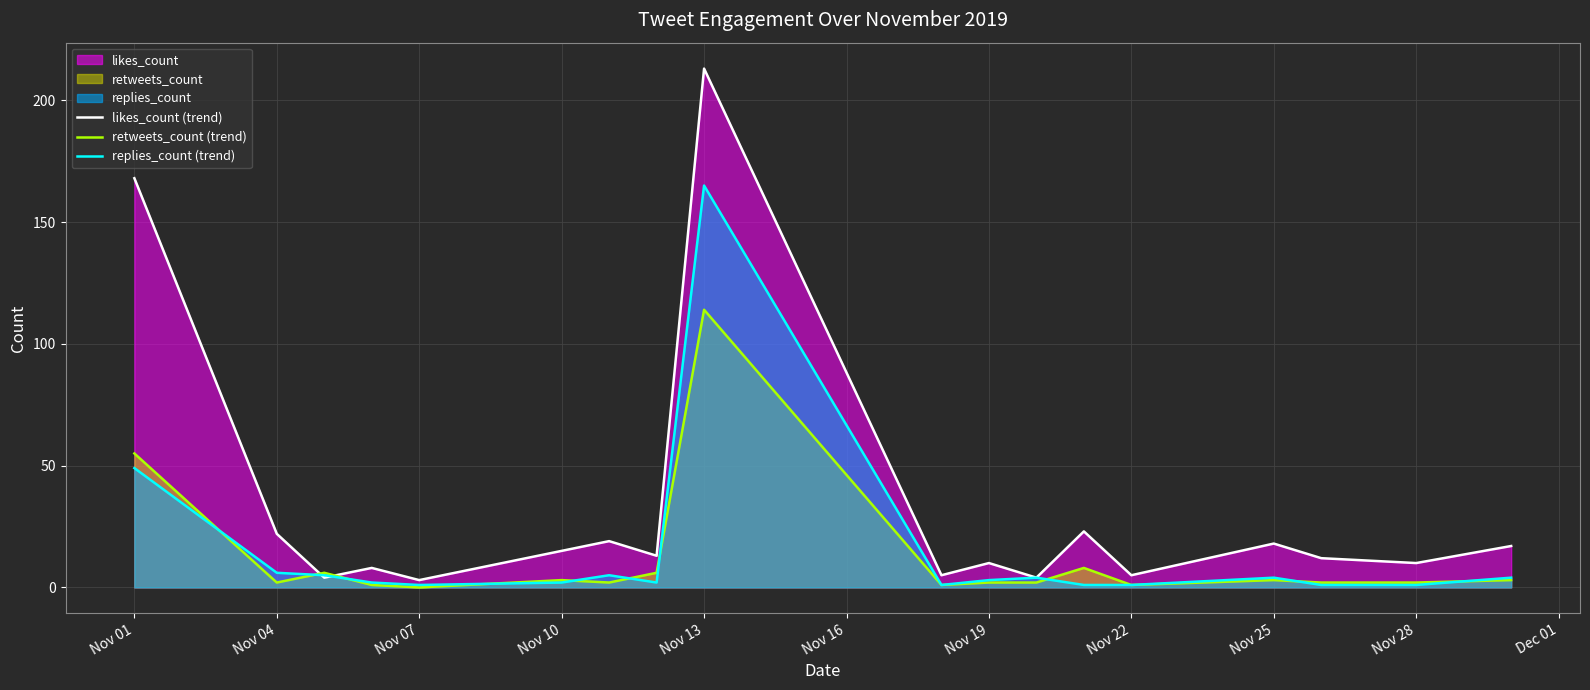

At which label does retweets_count (trend) first exceed 2?

Nov 01